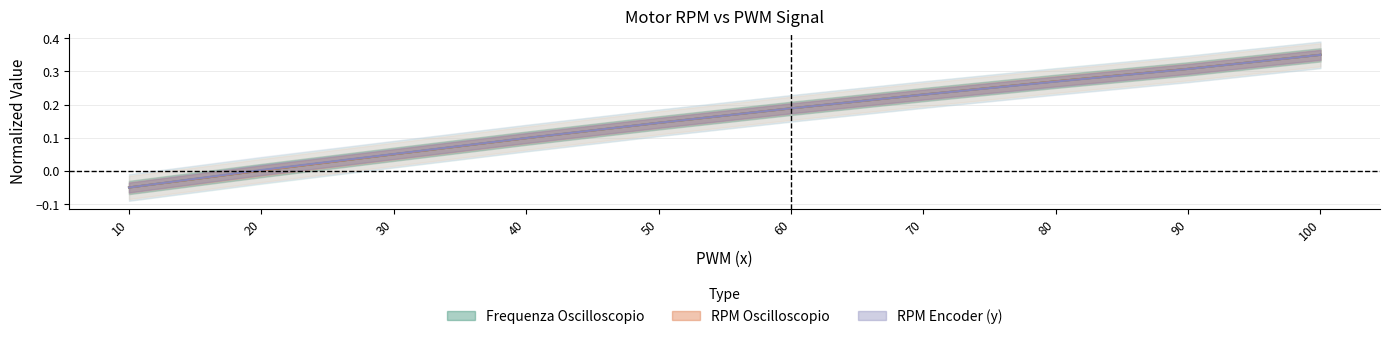

How many times do RPM Oscilloscopio and PWM (x) cross each other?

1